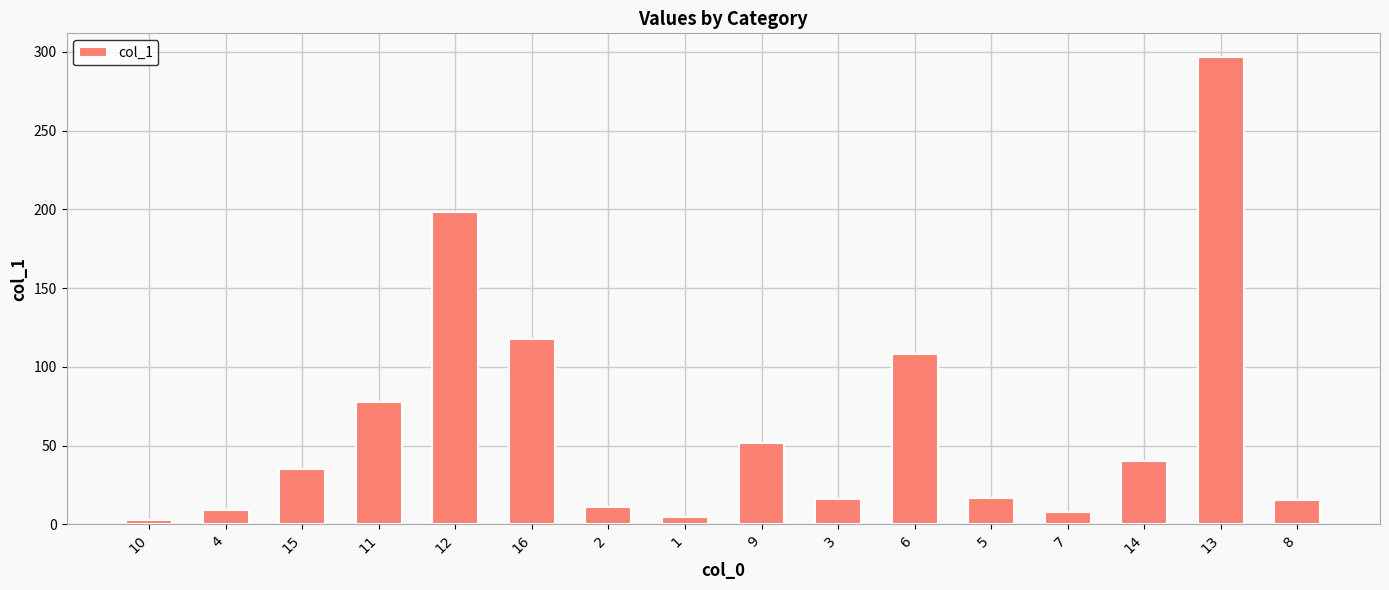

Between 5 and 4, which is larger?

5